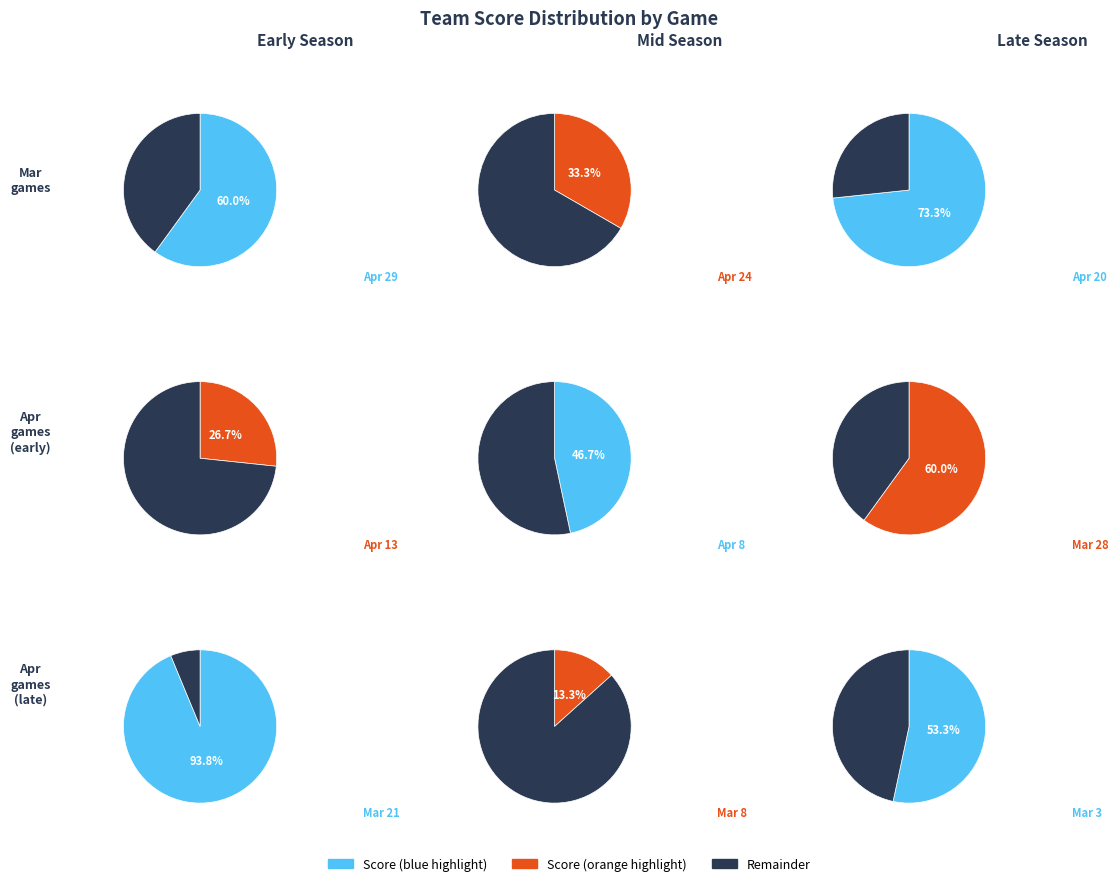

Is Apr 24 the majority of the pie?

No